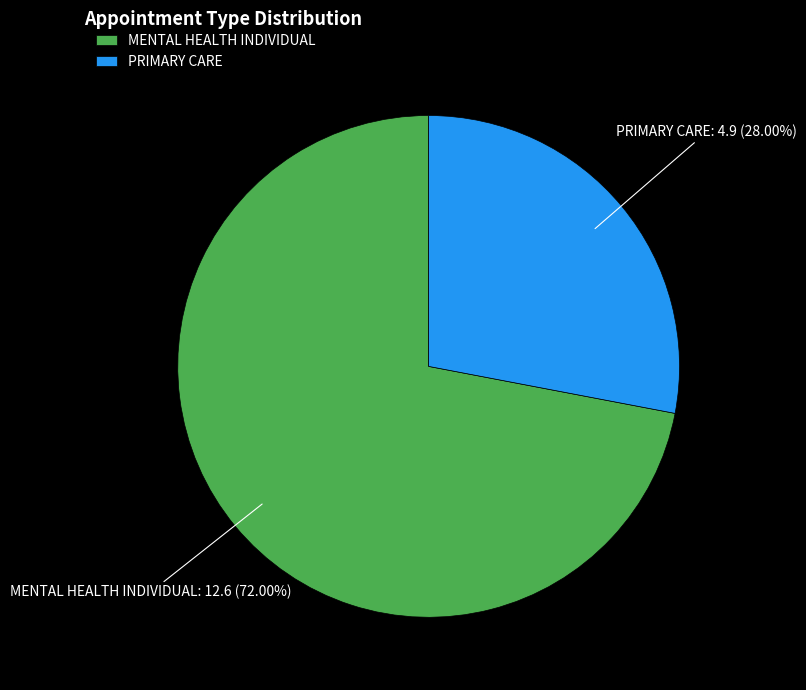

Approximately how many times larger is the value at PRIMARY CARE compared to MENTAL HEALTH INDIVIDUAL?

0.4